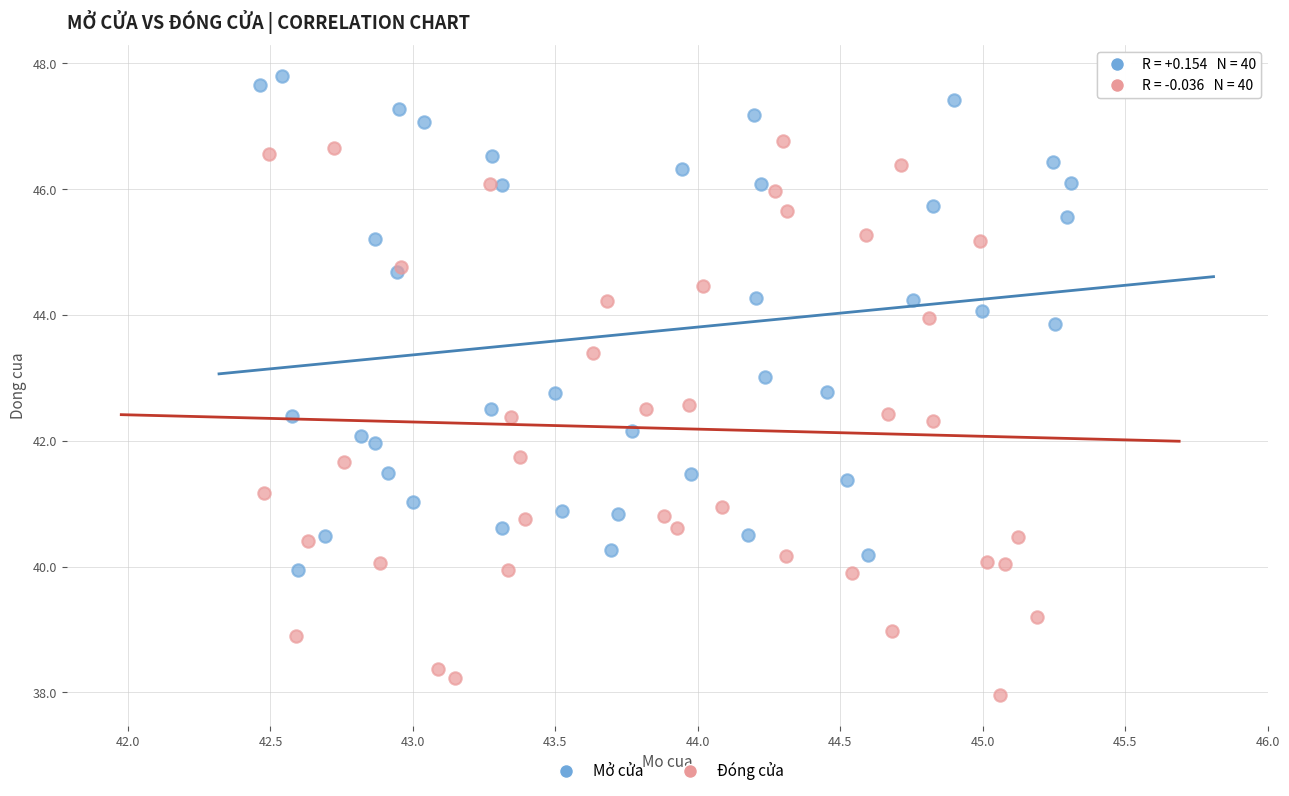

Which series has the largest Y range (max minus min)?

Đóng cửa